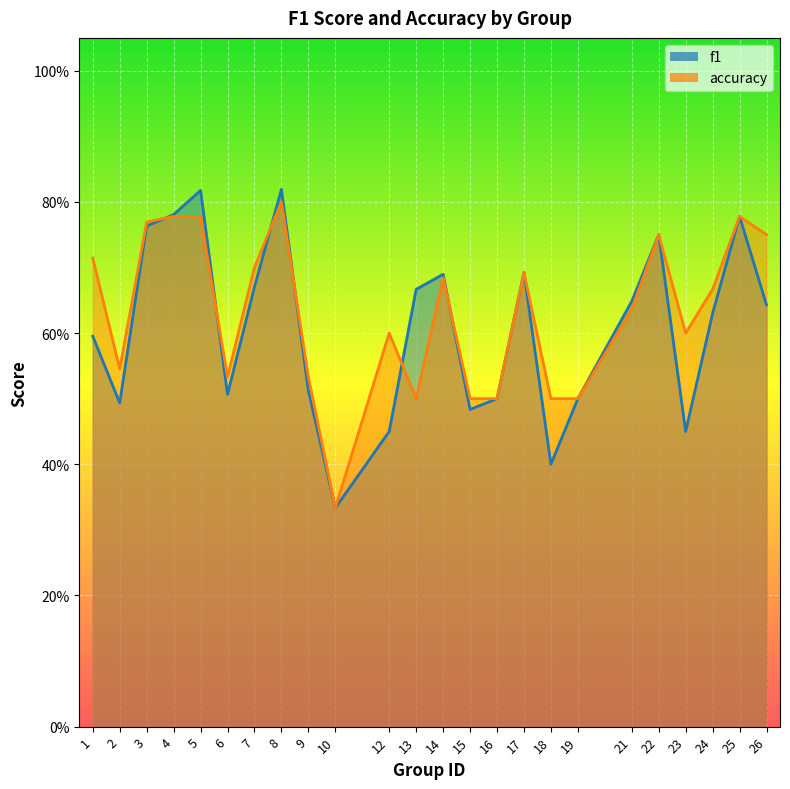

What is the difference between the maximum and minimum values in the accuracy series?

0.5